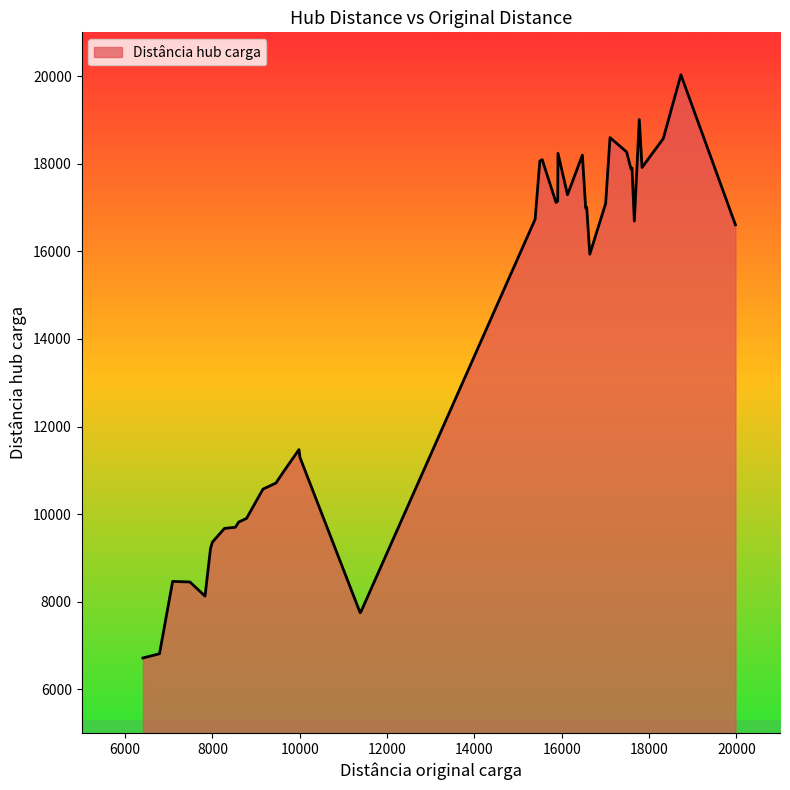

What is the maximum value shown in the chart?

20030